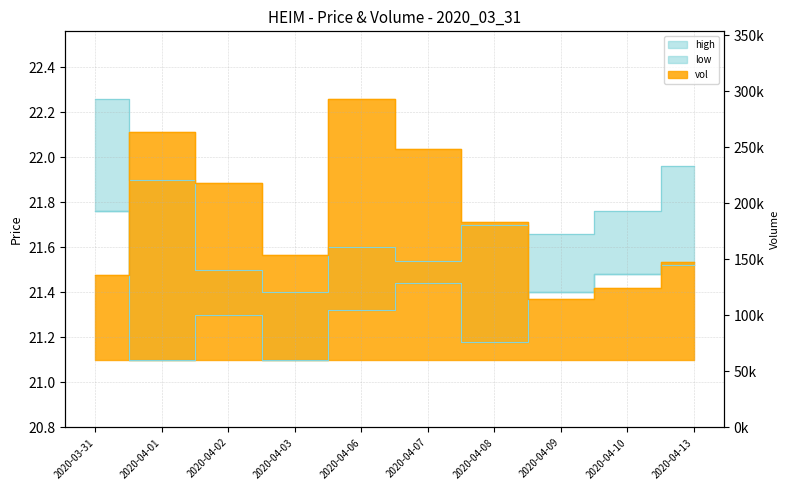

Reading left to right, what are all the values shown in this chart?

2020-03-31=71600	2020-04-01=192900	2020-04-02=149500	2020-04-03=88800	2020-04-06=220900	2020-04-07=178500	2020-04-08=116500	2020-04-09=51700	2020-04-10=61300	2020-04-13=82800